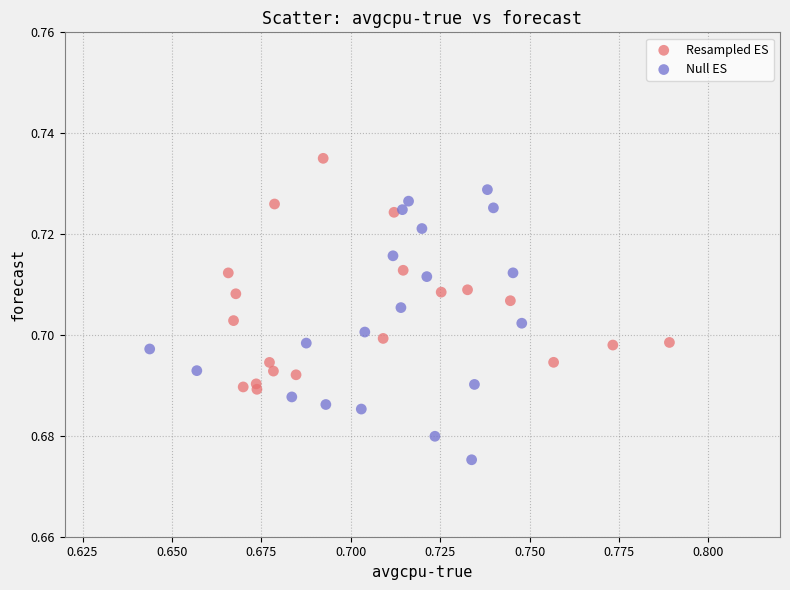

What are all the series names shown in the legend?

Resampled ES, Null ES